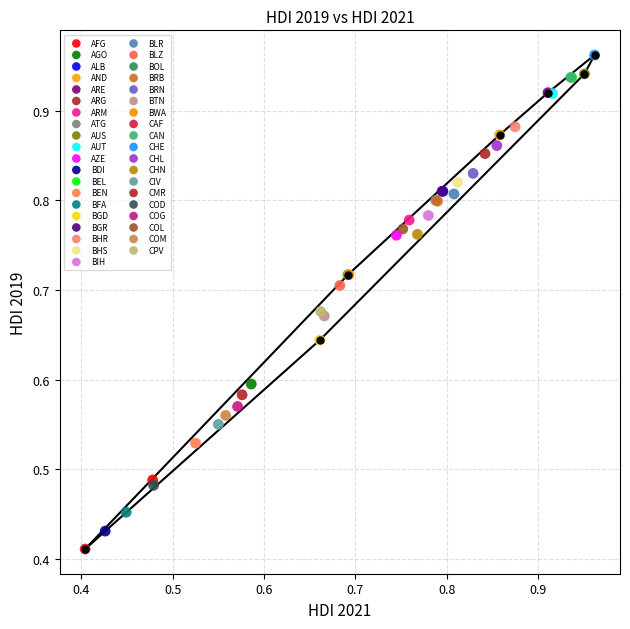

What are all the series names shown in the legend?

AFG, AGO, ALB, AND, ARE, ARG, ARM, ATG, AUS, AUT, AZE, BDI, BEL, BEN, BFA, BGD, BGR, BHR, BHS, BIH, BLR, BLZ, BOL, BRB, BRN, BTN, BWA, CAF, CAN, CHE, CHL, CHN, CIV, CMR, COD, COG, COL, COM, CPV